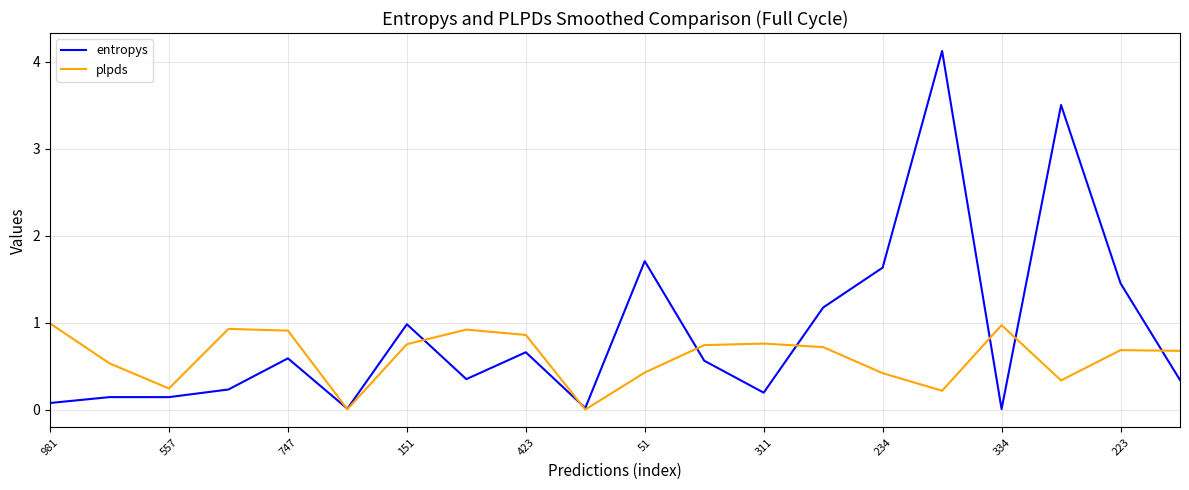

Which series has the largest total across all categories?

entropys